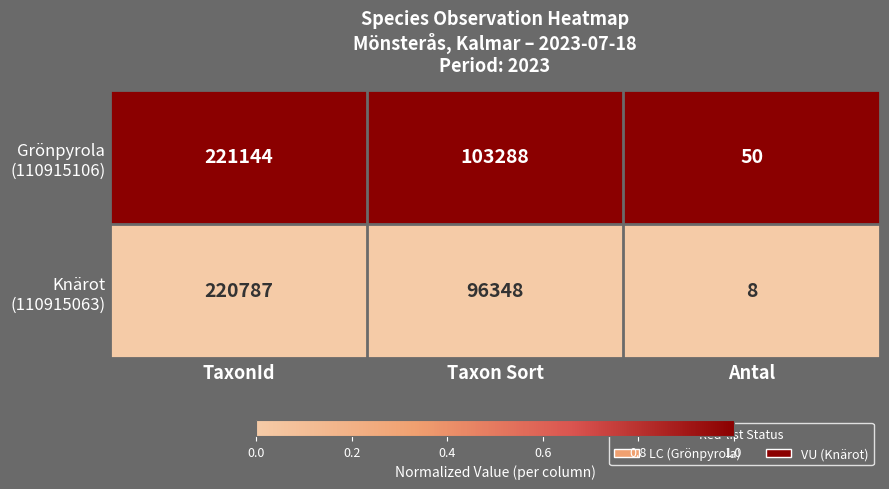

At which category is the sum across all series the highest?

TaxonId